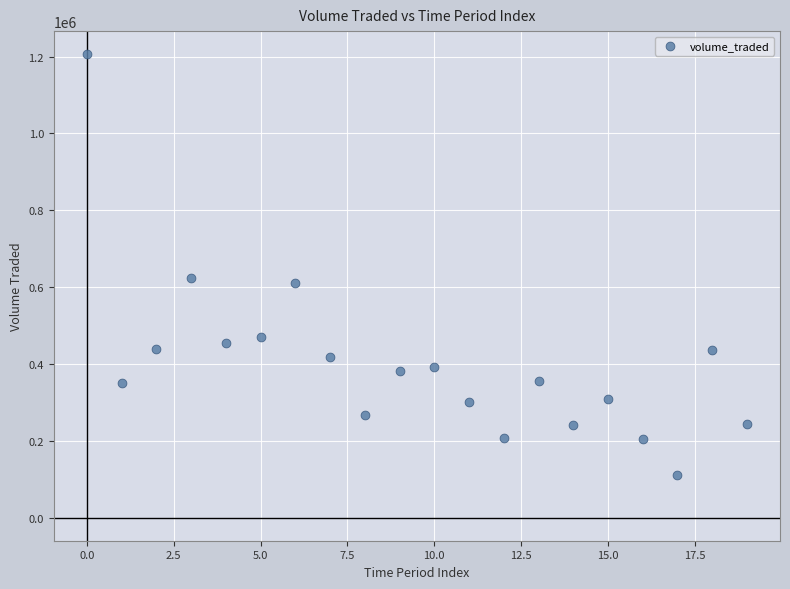

What is the range of Y values (max minus min)?

1095316